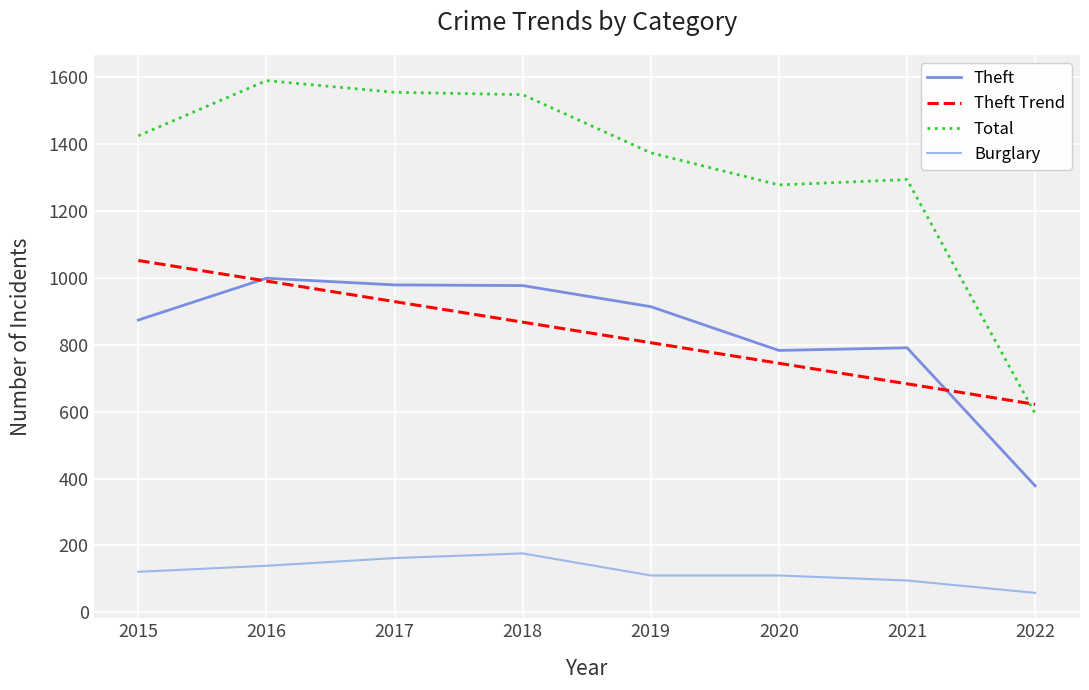

At which label does Total reach its peak?

2016